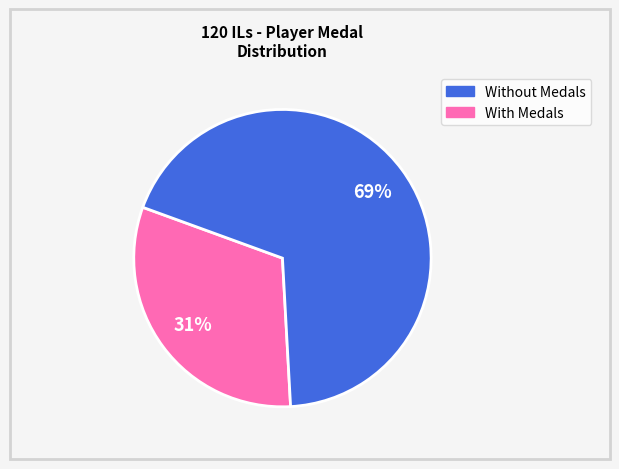

To the nearest percent, what is the average slice percentage?

50%